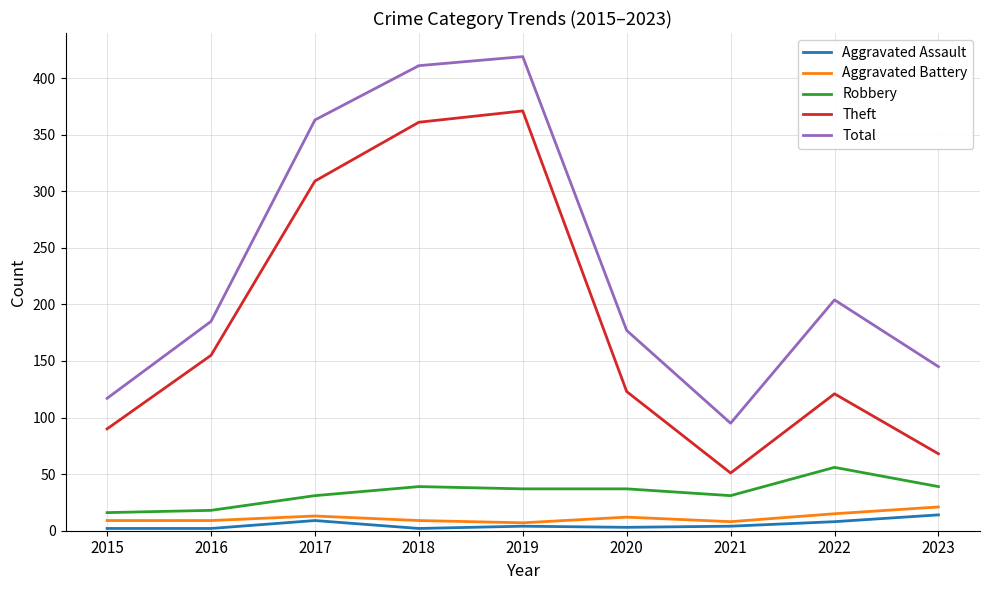

Which series changed the most between 2016 and 2017?

Total